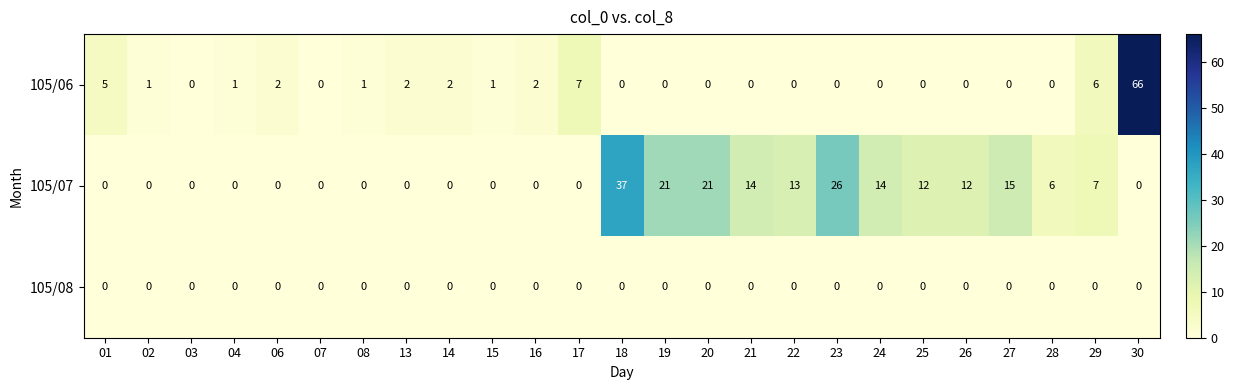

The value of 105/07 at 18 is 64. True or false?

False